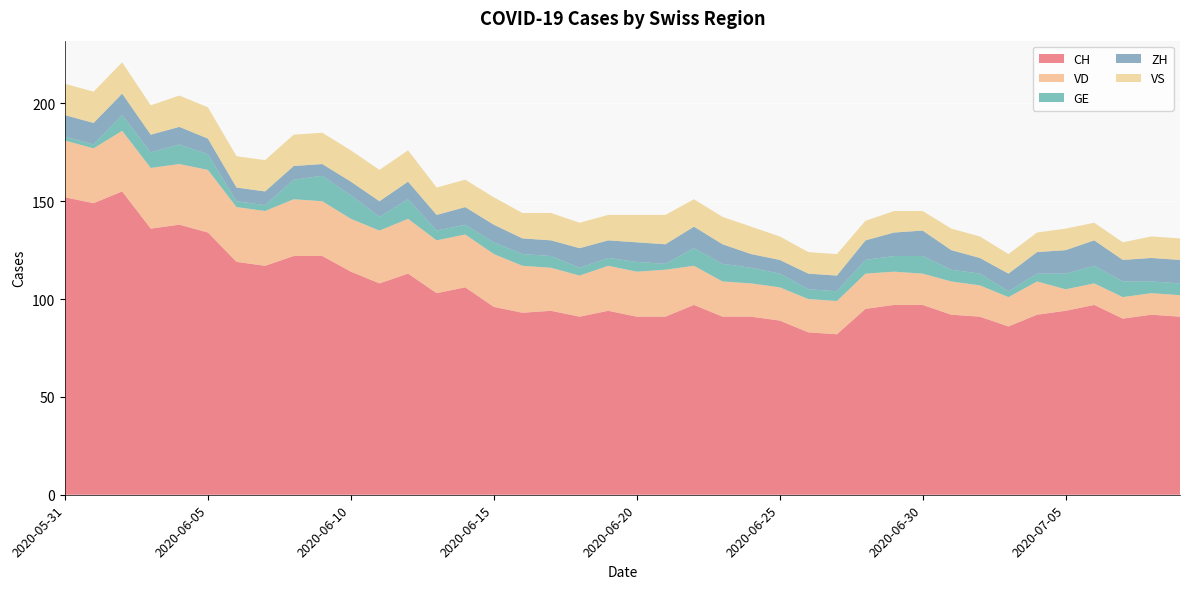

Reading left to right, extract all data points from this chart.

CH: 152	149	155	136	138	134	119	117	122	122	114	108	113	103	106	96	93	94	91	94	91	91	97	91	91	89	83	82	95	97	97	92	91	86	92	94	97	90	92	91
VD: 29	28	31	31	31	32	28	28	29	28	27	27	28	27	27	27	24	22	21	23	23	24	20	18	17	17	17	17	18	17	16	17	16	15	17	11	11	11	11	11
GE: 2	2	8	8	10	8	3	3	10	13	12	7	10	5	5	6	6	6	4	4	5	3	9	9	8	7	5	5	7	8	9	6	6	3	4	8	9	8	6	6
ZH: 11	11	11	9	9	8	7	7	7	6	7	8	9	8	9	9	8	8	10	9	10	10	11	10	7	7	8	8	10	12	13	10	8	9	11	12	13	11	12	12
VS: 16	16	16	15	16	16	16	16	16	16	16	16	16	14	14	14	13	14	13	13	14	15	14	14	14	12	11	11	10	11	10	11	11	10	10	11	9	9	11	11